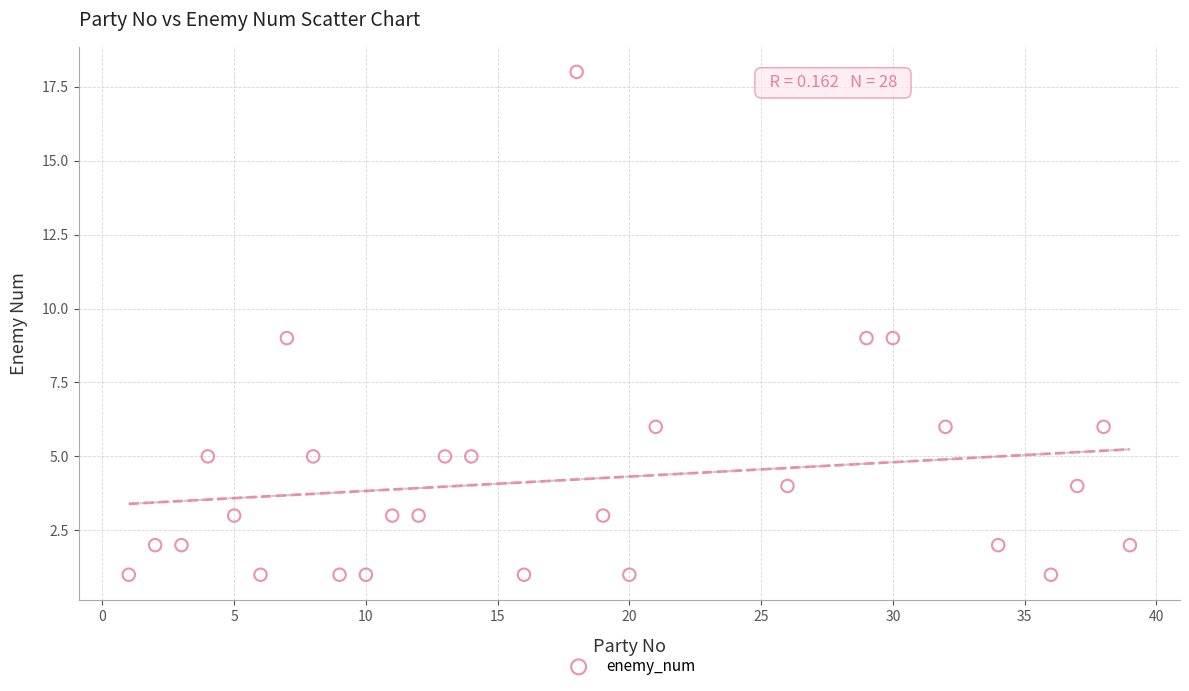

What is the range of Y values (max minus min)?

17